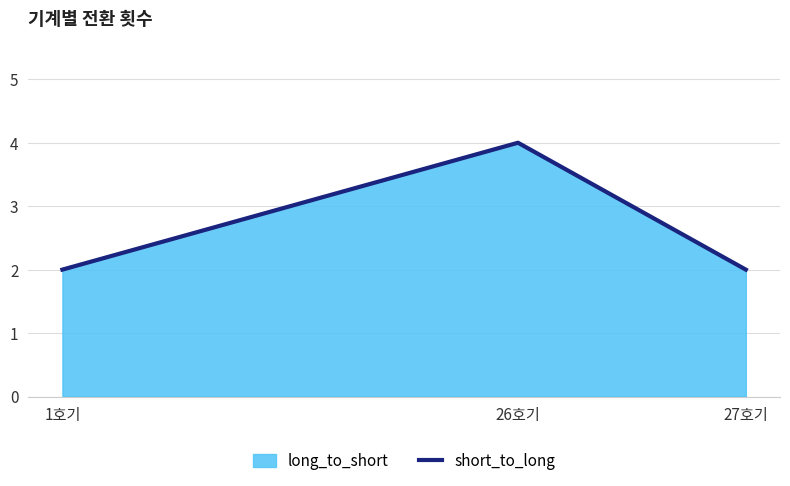

Count the number of values greater than 2.

1